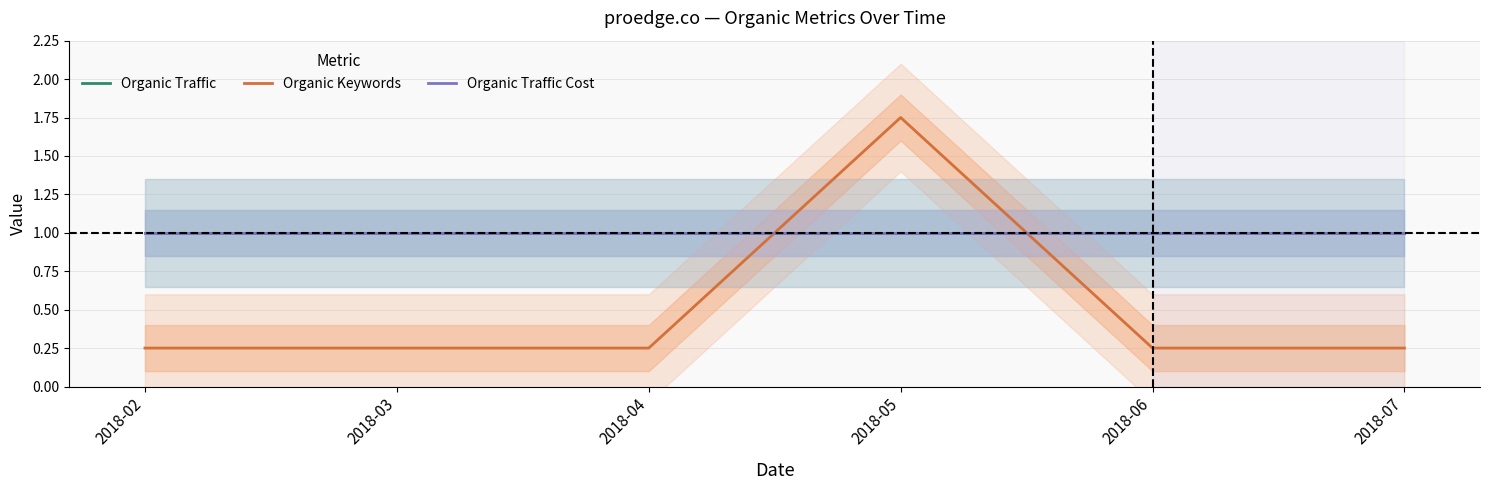

List the labels in order of Organic Traffic Cost value, smallest first.

2018-02, 2018-03, 2018-04, 2018-05, 2018-06, 2018-07